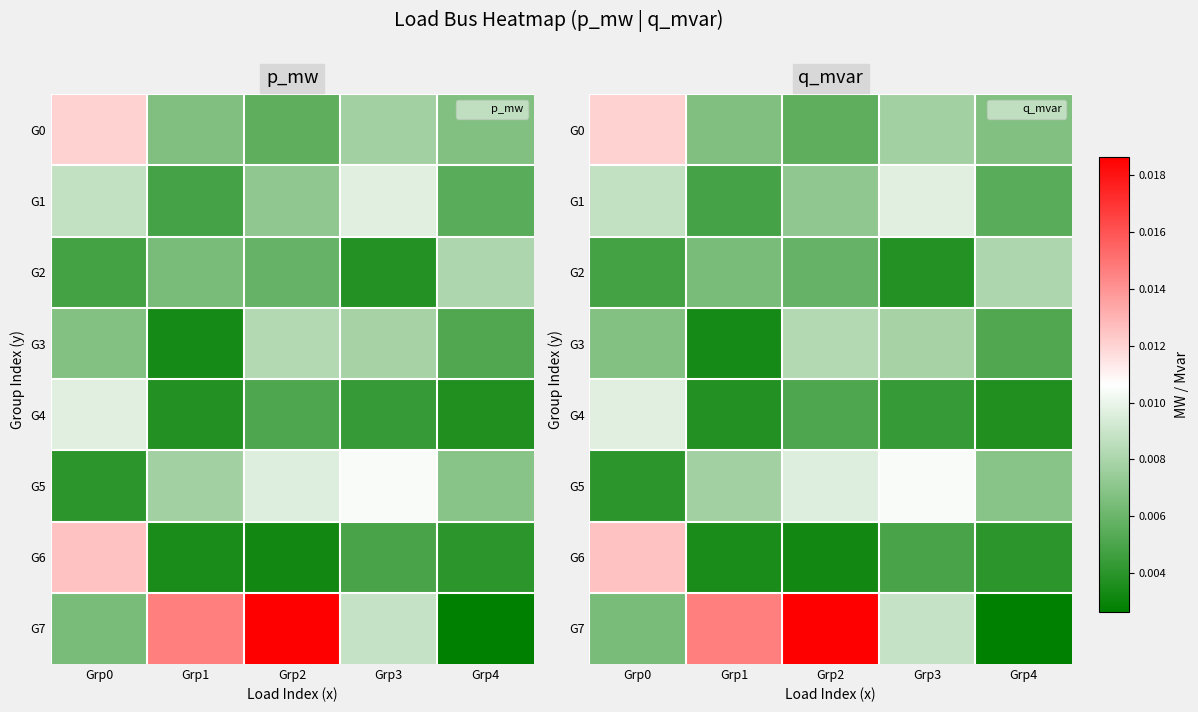

How many distinct data groups are displayed?

8